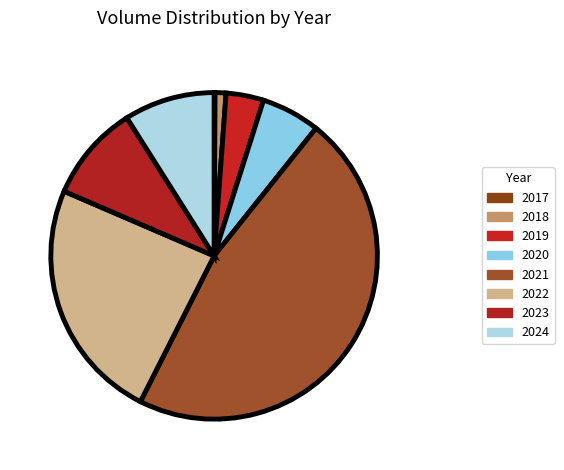

How much of the chart is everything except 2019?

96.3%